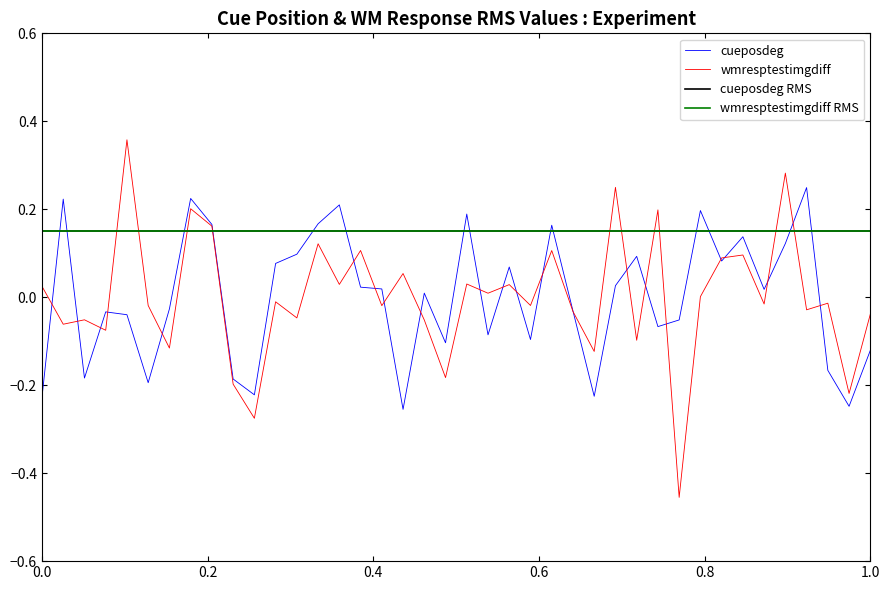

Which series ends up on top after the final intersection of wmresptestimgdiff and cueposdeg?

wmresptestimgdiff